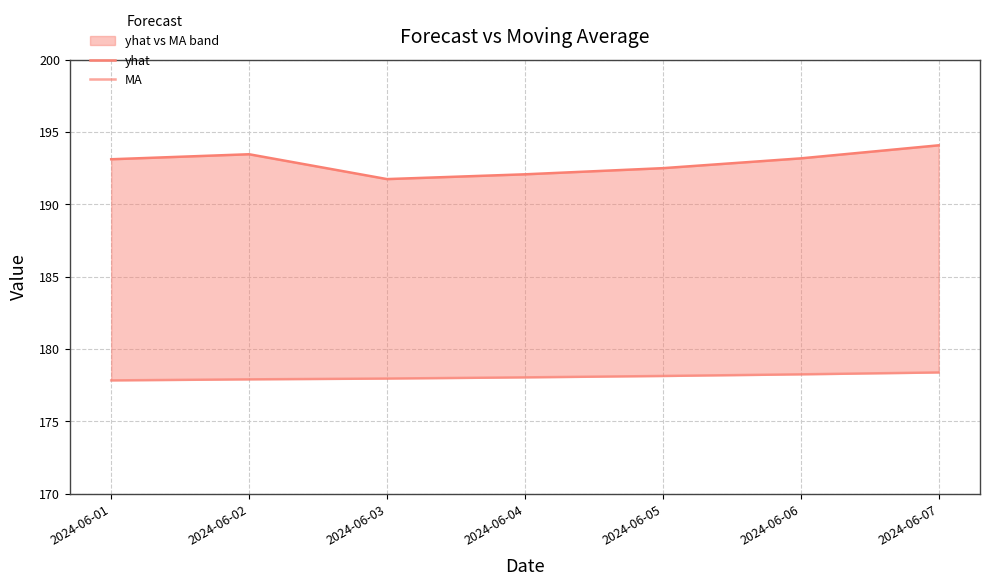

What is the value of the yhat point at the 3rd from the left?

191.7